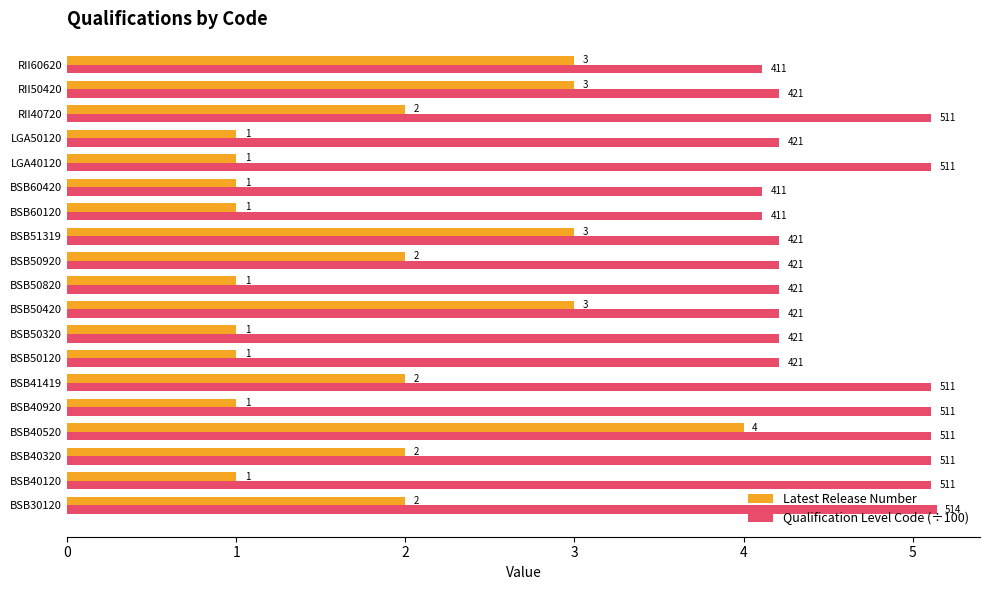

How many Latest Release Number values are between 1 and 3?

18